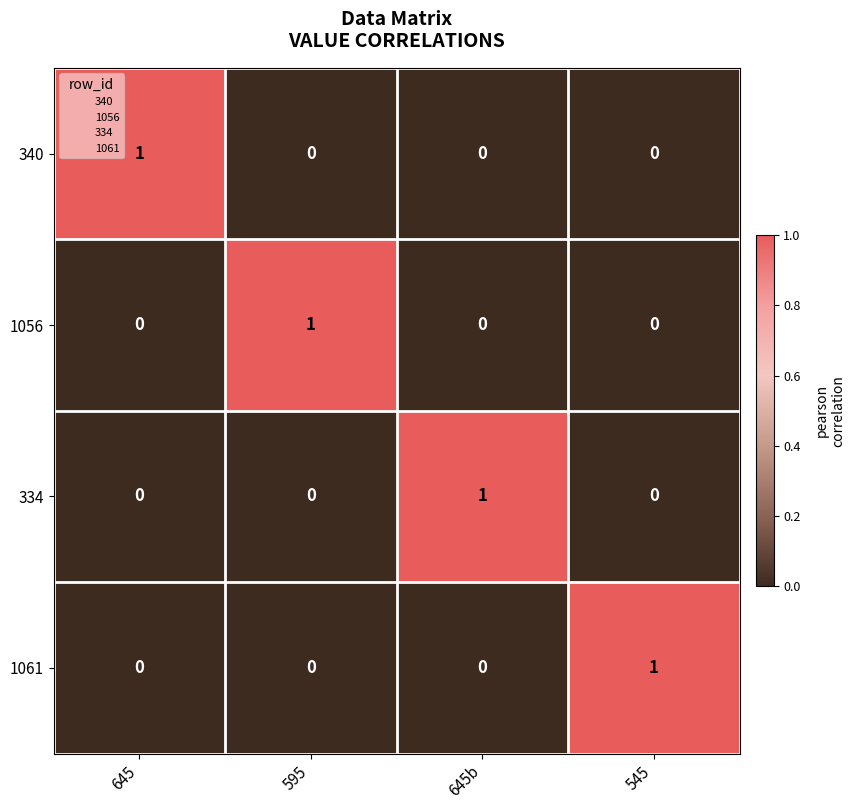

The 1056 series shows -1 at 645b. True or false?

False